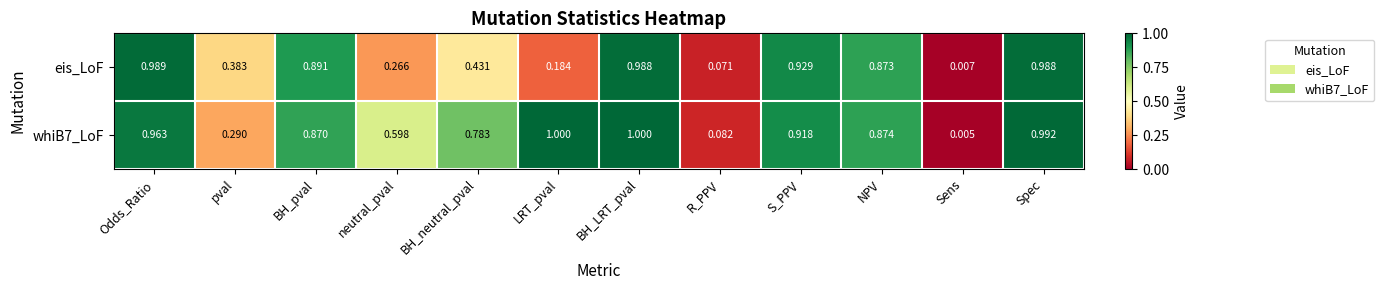

Where is whiB7_LoF nearest to the value 0?

Sens